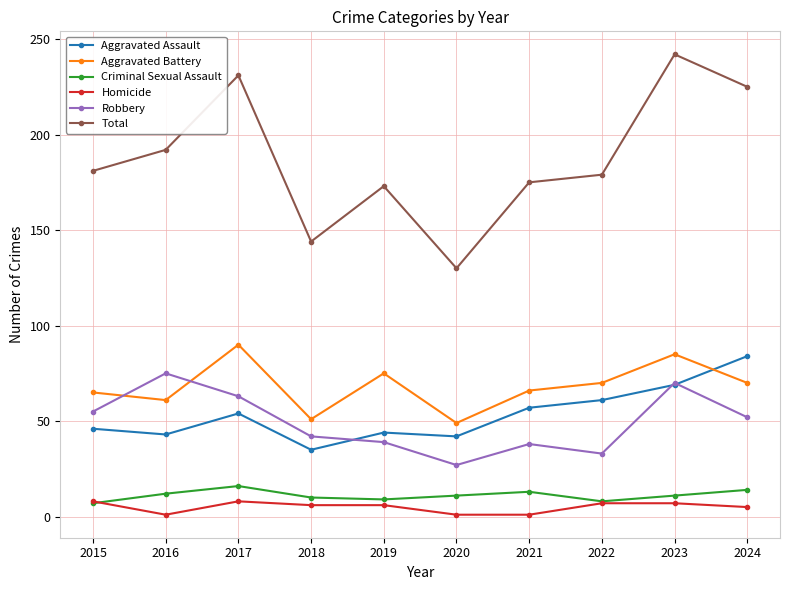

Is it true that Aggravated Assault equals 109 at 2023?

False